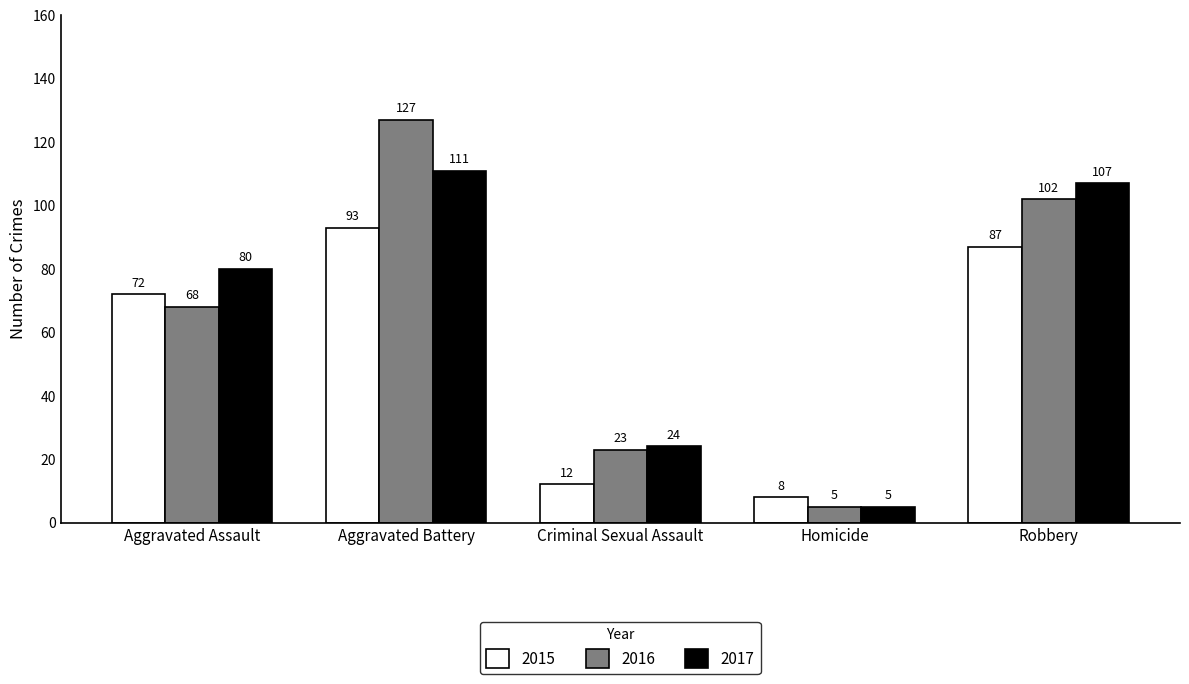

What is the greatest value displayed?

127